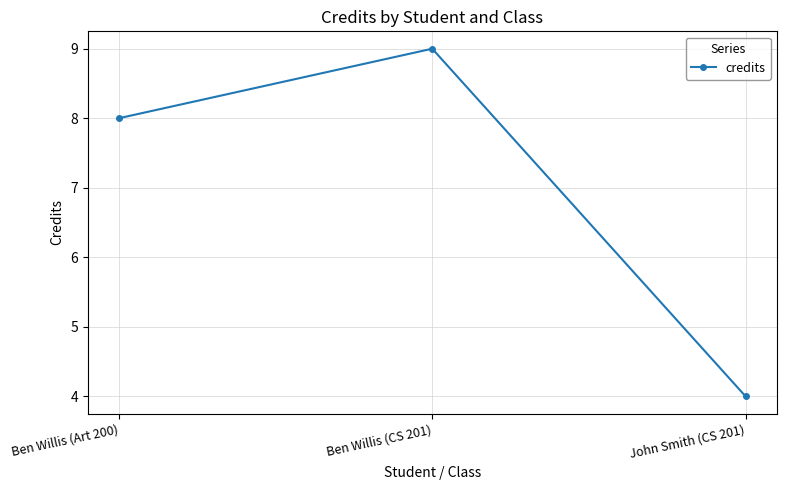

Rank the categories by value from highest to lowest.

Ben Willis (CS 201), Ben Willis (Art 200), John Smith (CS 201)